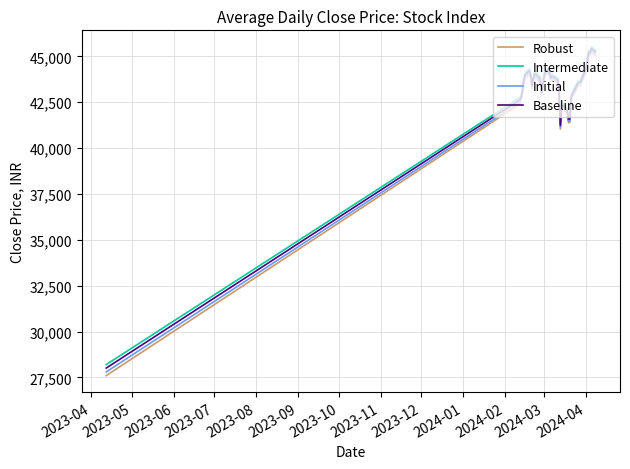

What is the difference between the maximum and minimum values in the Initial series?

17518.0